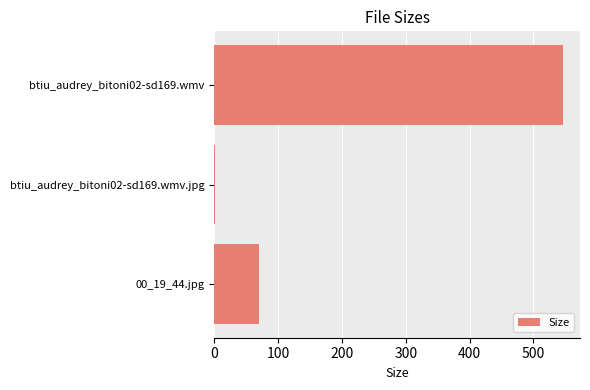

What is the change in value from btiu_audrey_bitoni02-sd169.wmv to 00_19_44.jpg?

-476.5